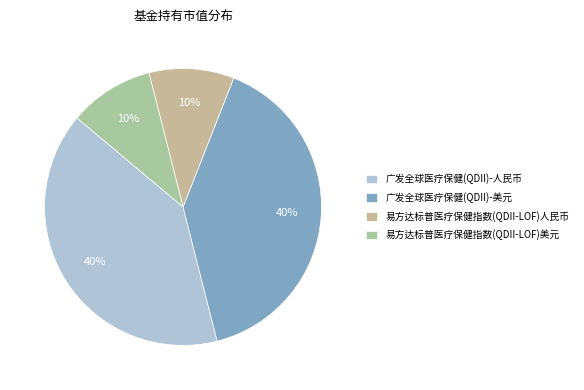

Is it true that 广发全球医疗保健(QDII)-美元 is 40% of the pie?

True